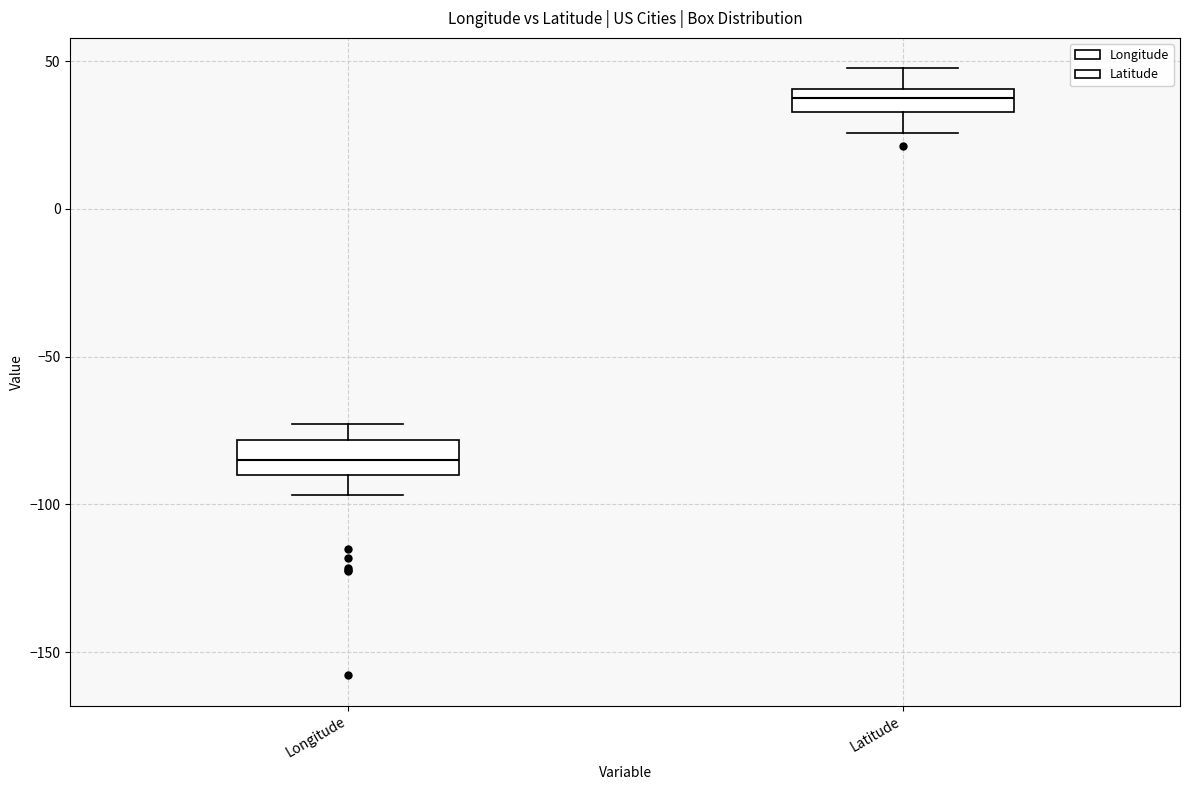

Reading left to right, transcribe this box plot: for each box, give where its median line is, the range the box spans, and where its two whiskers end, as read against the y-axis. The values are not printed on the chart, so give them approximately, as read against the axis.

Longitude: median -85, box -90 to -80, whiskers -95 to -75
Latitude: median 40 (inside the box), box 35 to 40, whiskers 25 to 50